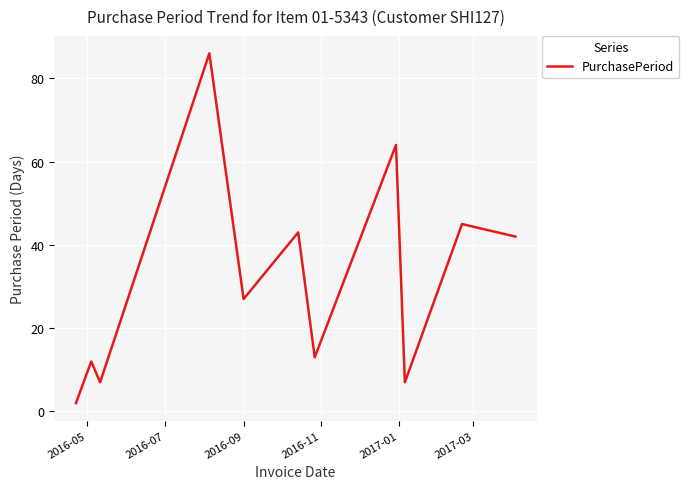

What is the greatest value displayed?

86